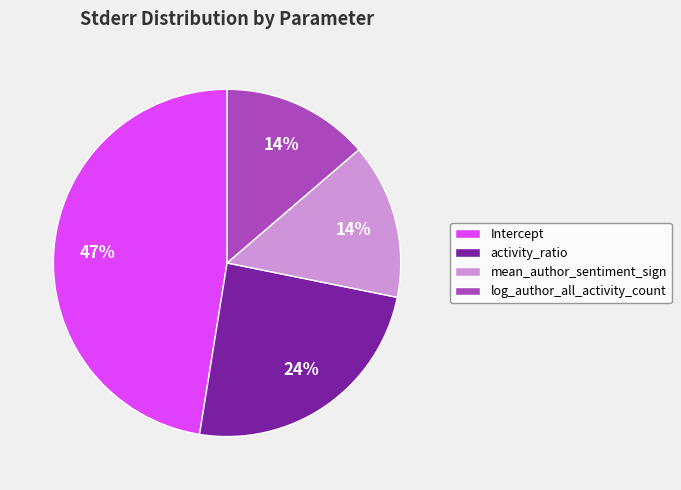

Do mean_author_sentiment_sign and Intercept together represent more than half of the pie?

Yes